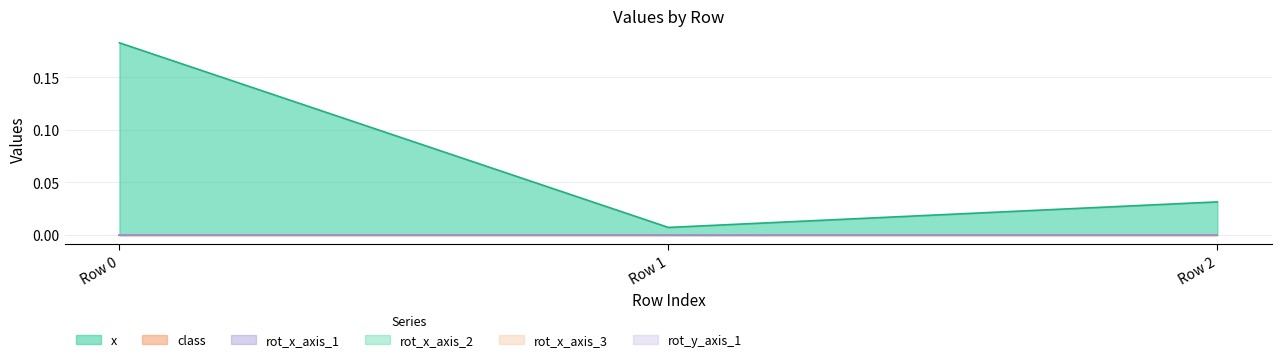

At which category is the sum across all series the highest?

Row 0